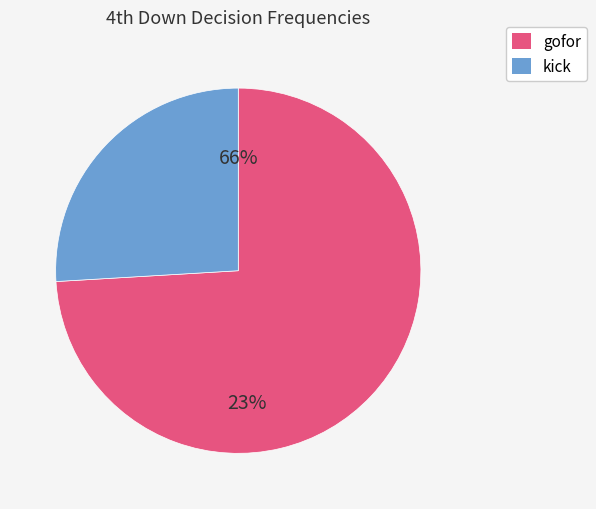

Which slice is the smallest?

gofor